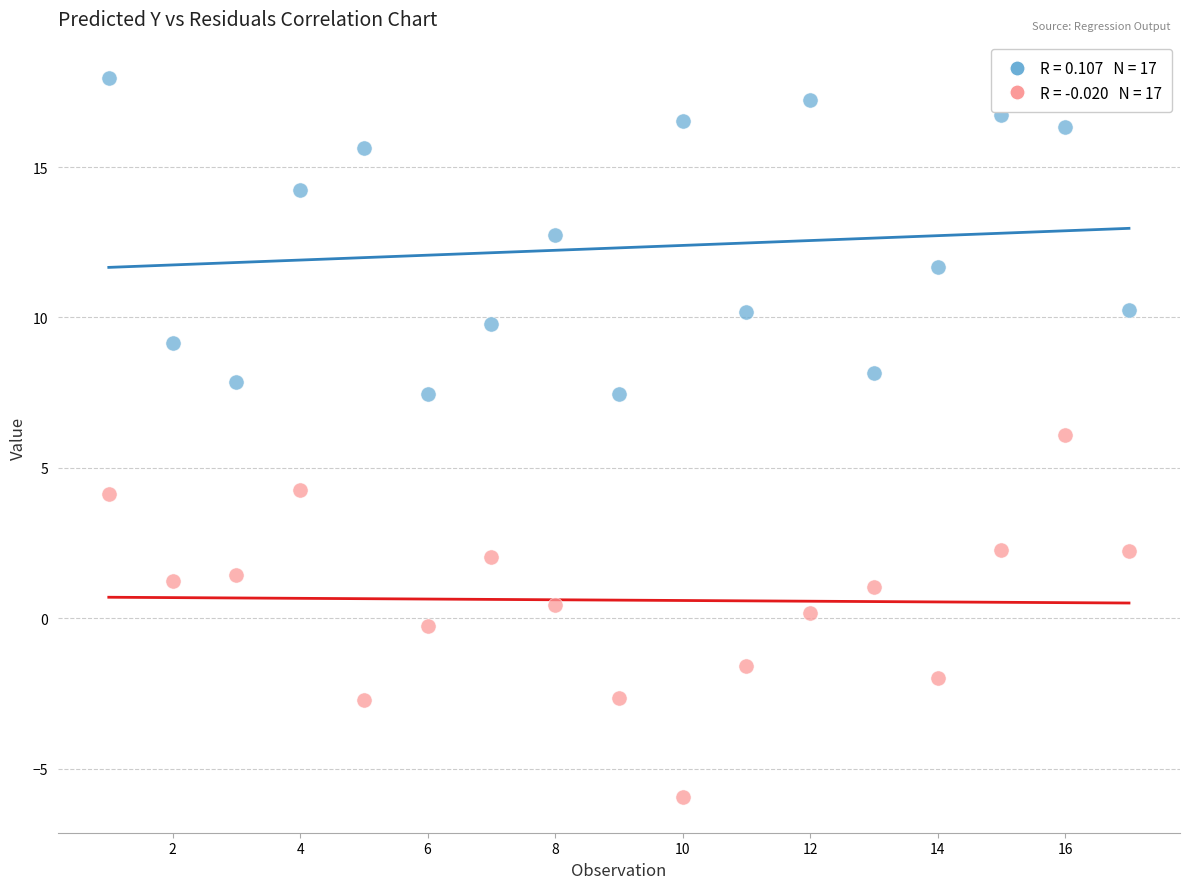

Across all data points, what is the range of Y values (max minus min)?

23.9